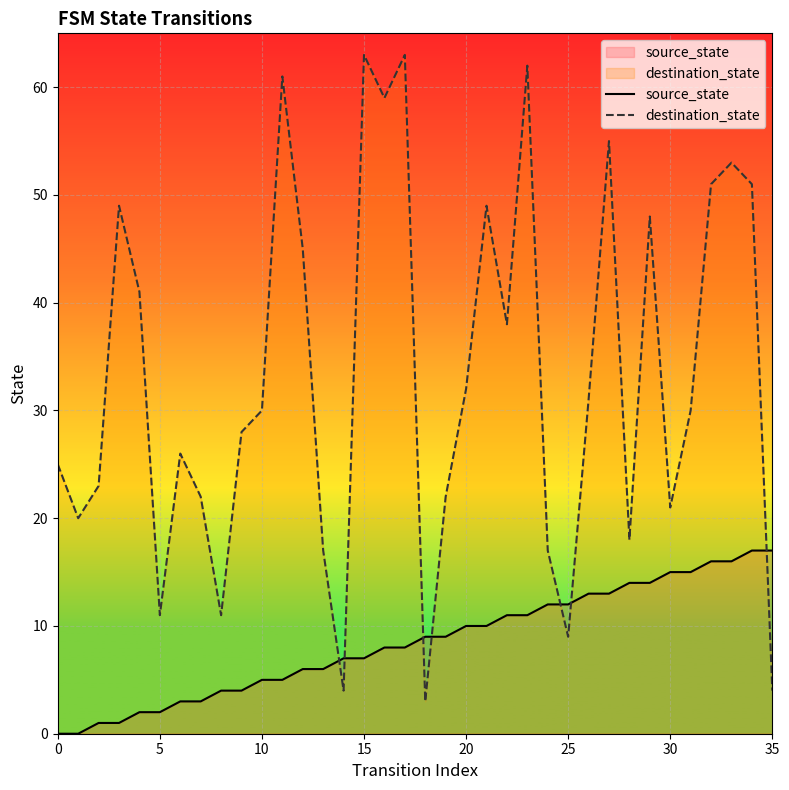

Reading left to right, extract all data points from this chart.

source_state: 0	0	1	1	2	2	3	3	4	4	5	5	6	6	7	7	8	8	9	9	10	10	11	11	12	12	13	13	14	14	15	15	16	16	17	17
destination_state: 25	20	23	49	41	11	26	22	11	28	30	61	45	17	4	63	59	63	3	22	32	49	38	62	17	9	31	55	18	48	21	30	51	53	51	4